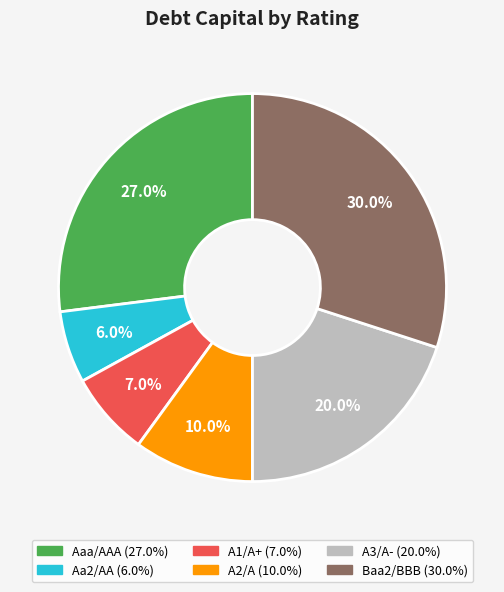

What is the largest slice in the pie chart?

Baa2/BBB